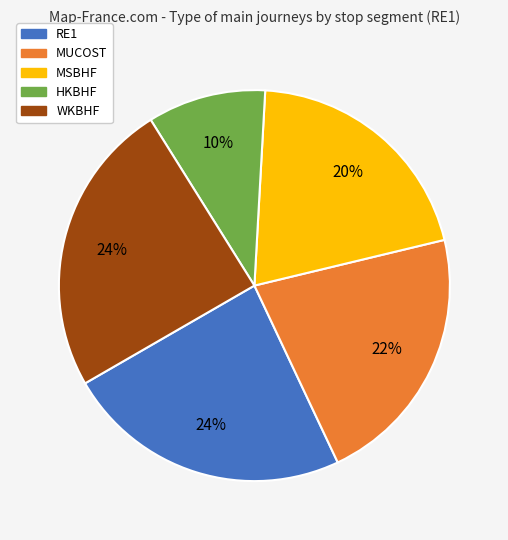

Does HKBHF account for over 50% of the chart?

No